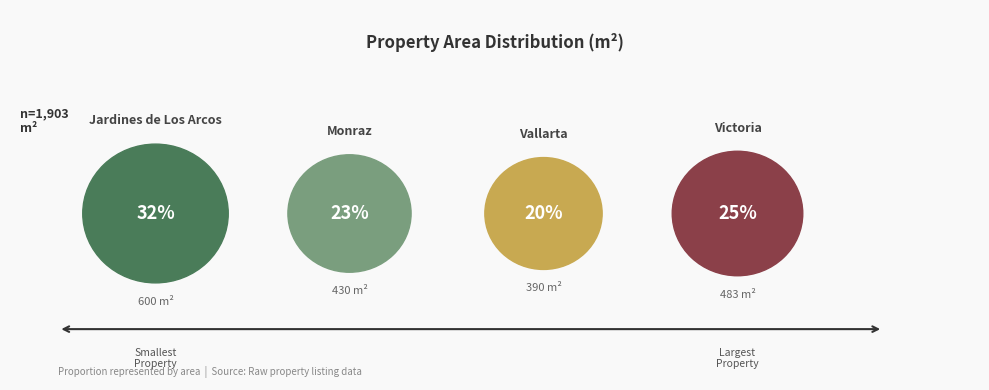

Rank the categories by value from highest to lowest.

Jardines de Los Arcos, Victoria, Monraz, Vallarta